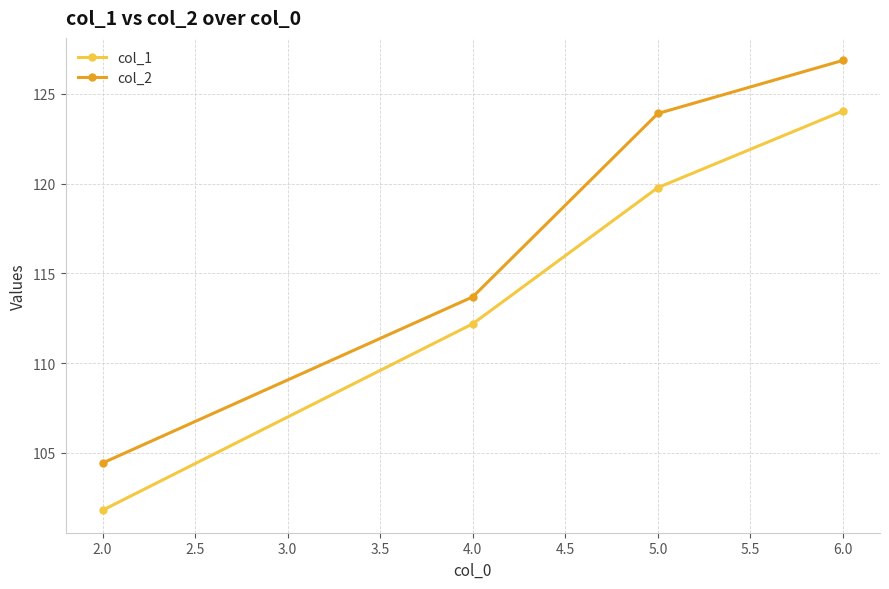

Where is col_1 nearest to the value 112?

4.0